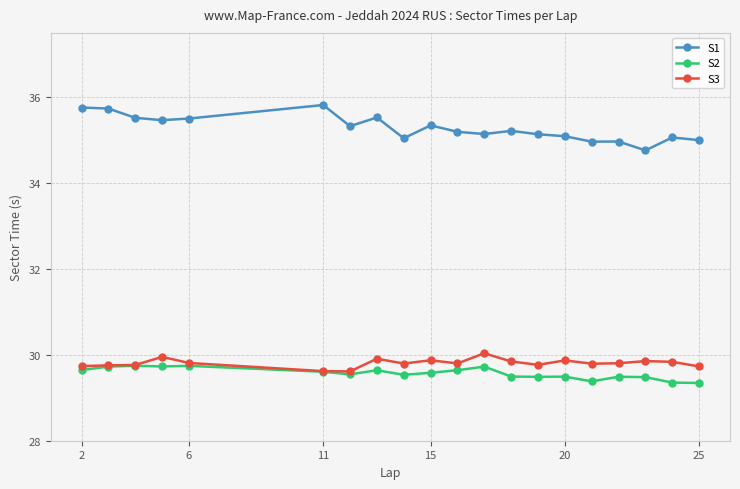

What is the highest value of the S3 series?

30.0